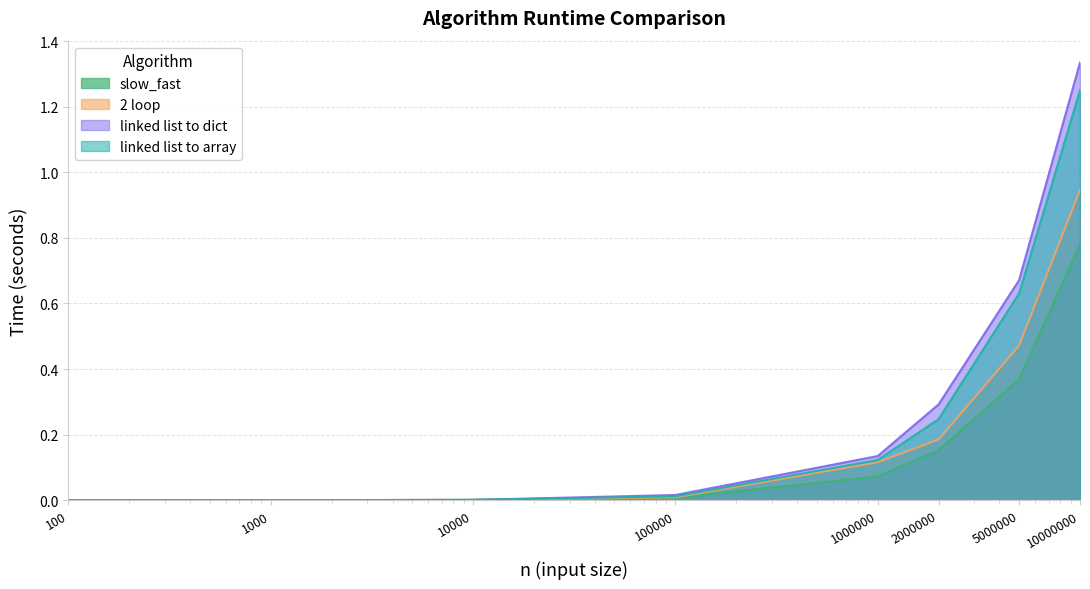

True or false: 2 loop and linked list to array intersect in this chart.

True